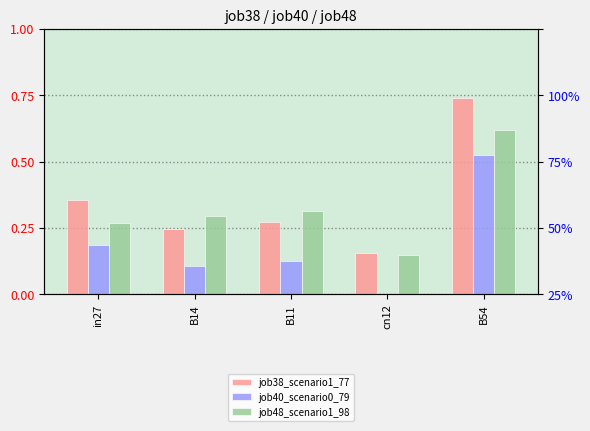

Reading right to left, transcribe all the data shown in this chart.

job38_scenario1_77: B54=0.7	cn12=0.2	B11=0.3	B14=0.2	in27=0.4
job40_scenario0_79: B54=0.5	cn12=0.0	B11=0.1	B14=0.1	in27=0.2
job48_scenario1_98: B54=0.6	cn12=0.1	B11=0.3	B14=0.3	in27=0.3